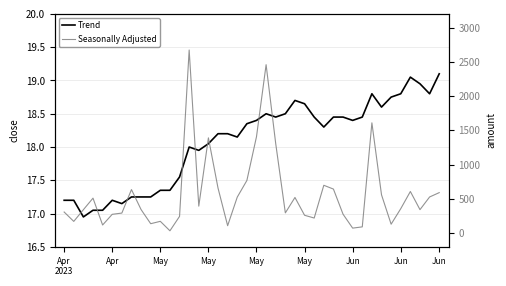

What is the sum of all Trend values?

723.2